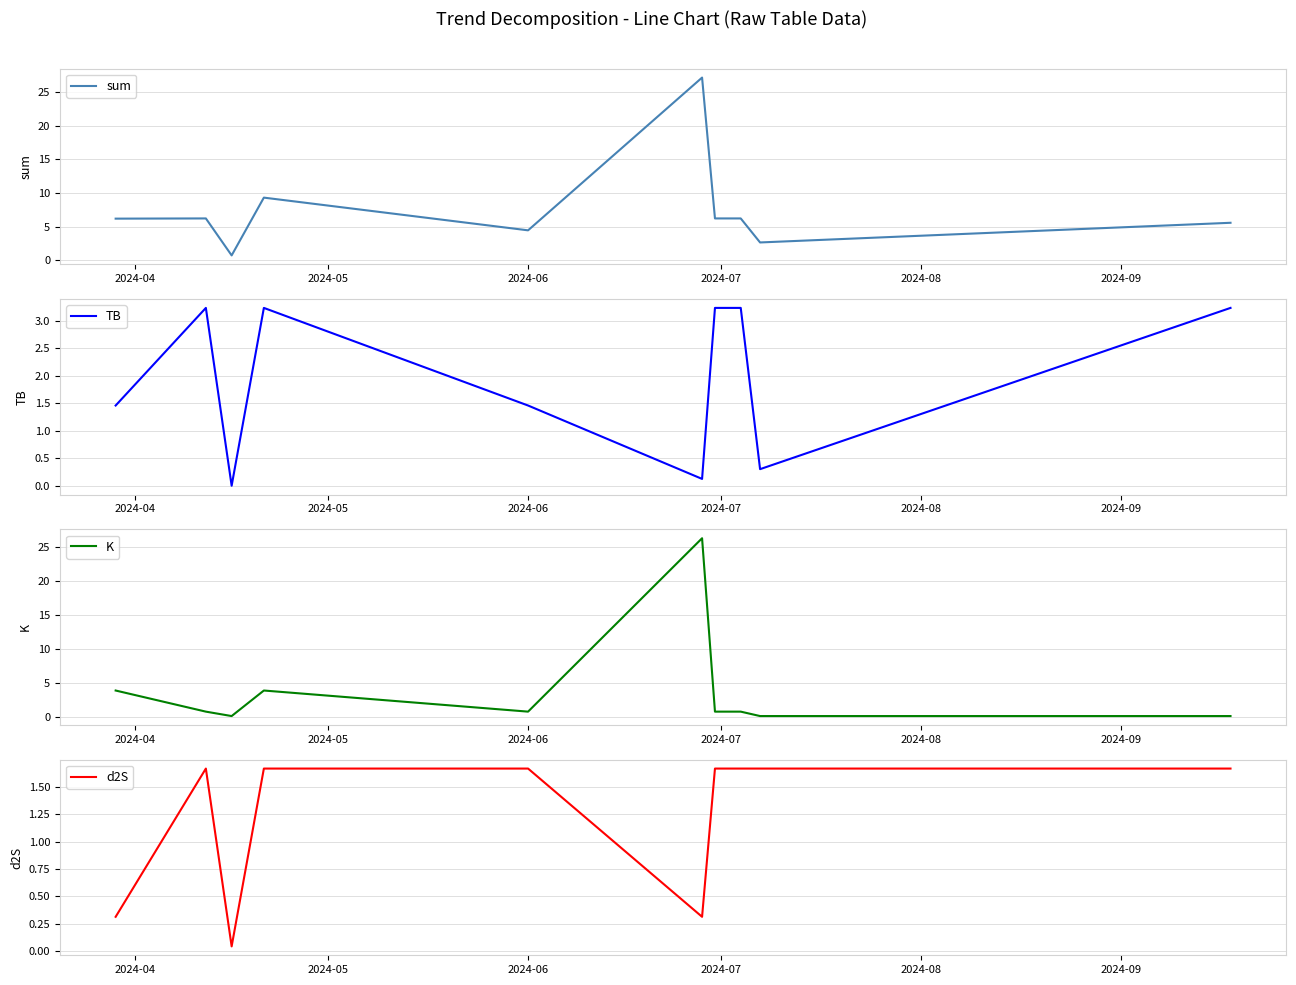

True or false: K has more than 2 points higher than both neighbors.

False